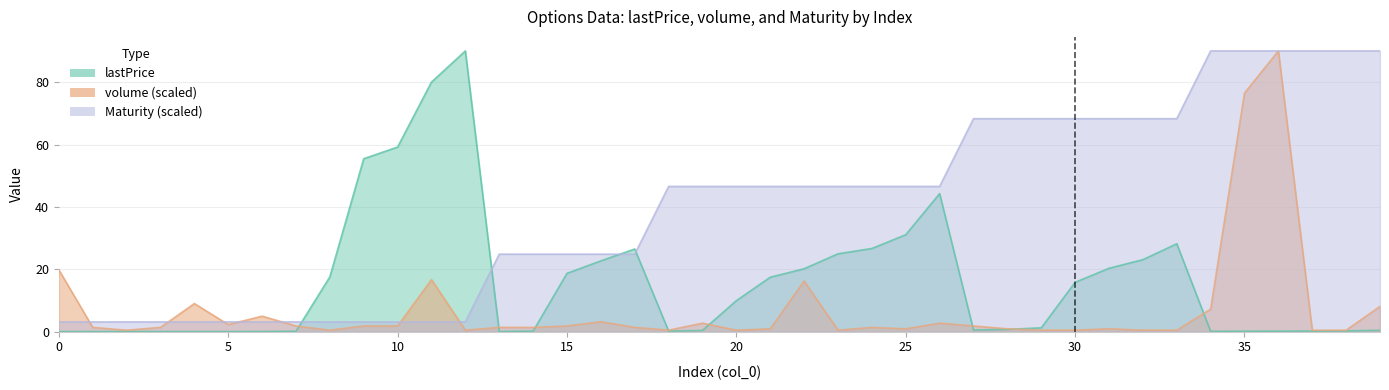

Does the chart have visible grid lines?

Yes